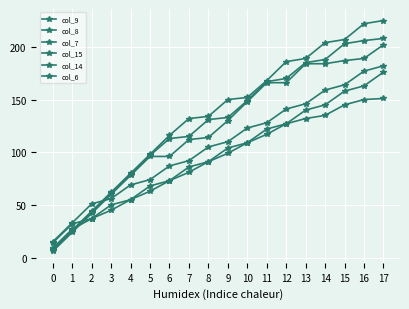

Rank the categories by col_15 value from highest to lowest.

17, 16, 15, 14, 13, 12, 11, 10, 9, 8, 7, 6, 5, 4, 3, 2, 1, 0